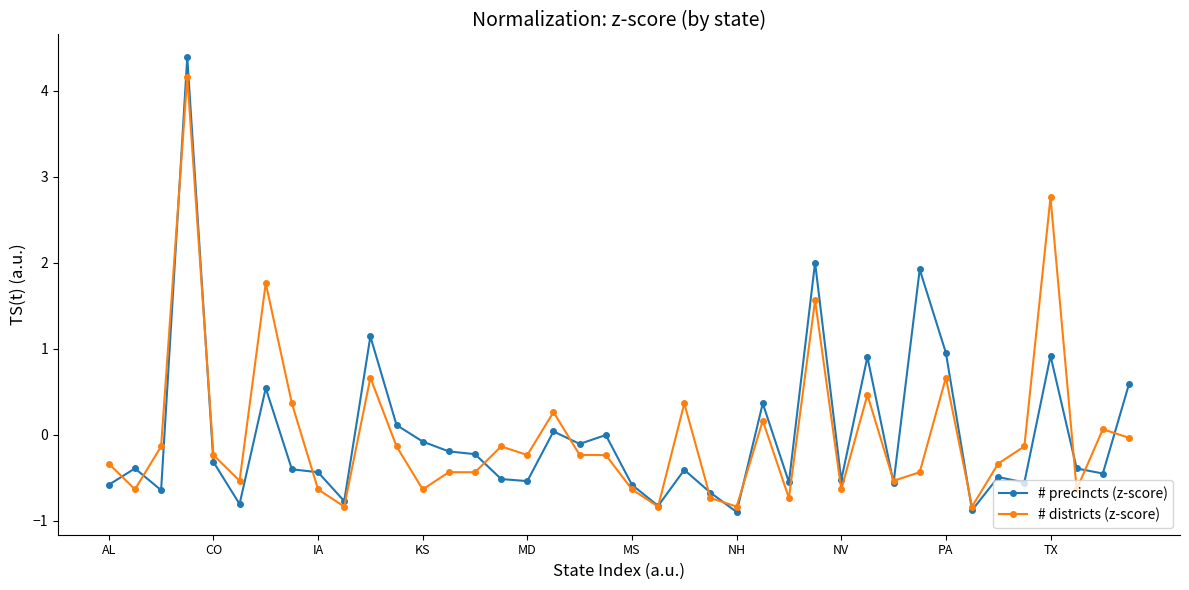

True or false: # districts (z-score) has more than 0 interior local peaks.

True